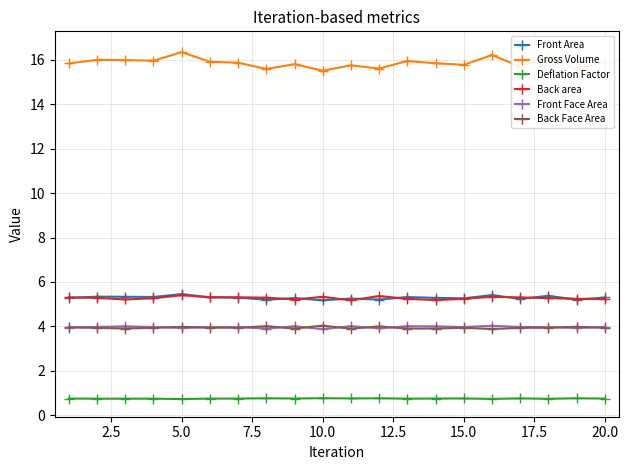

Which series has the largest range (max minus min)?

Gross Volume